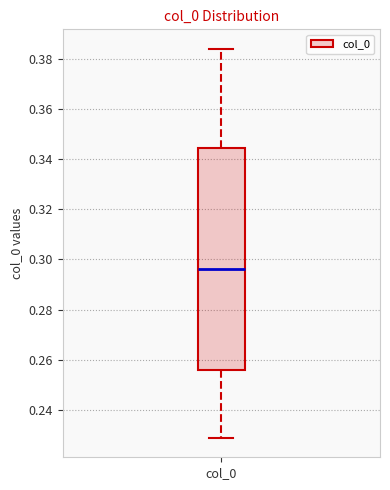

Read this box plot against the y-axis: the position of the median line, the range covered by the box, and the ends of both whiskers. The values are not printed on the chart, so give them approximately, as read against the axis.

median 0.296, box 0.256 to 0.344, whiskers 0.228 to 0.384